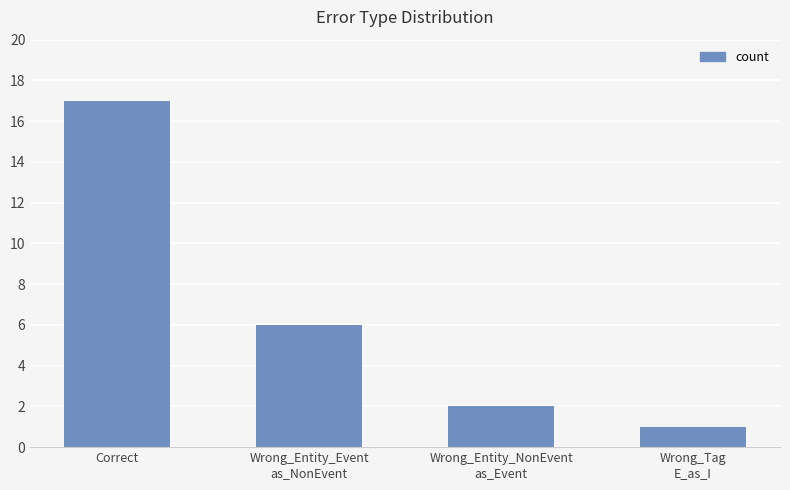

What is the smallest value displayed?

1